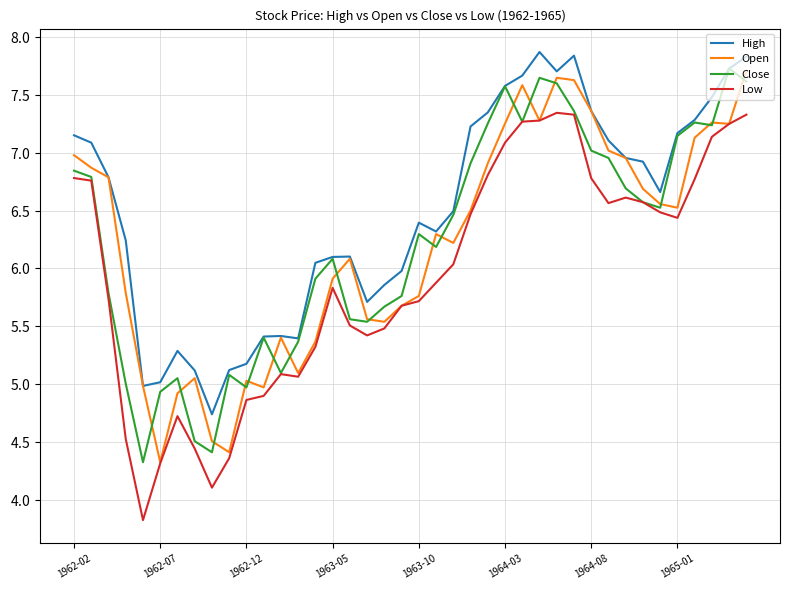

Does the chart have visible grid lines?

Yes